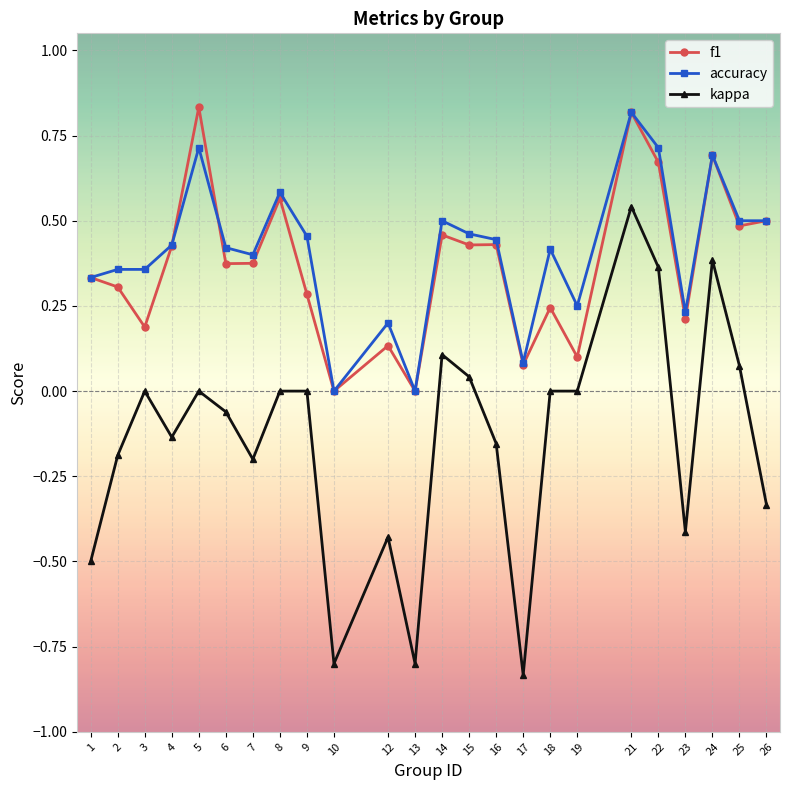

Does the chart have visible grid lines?

Yes